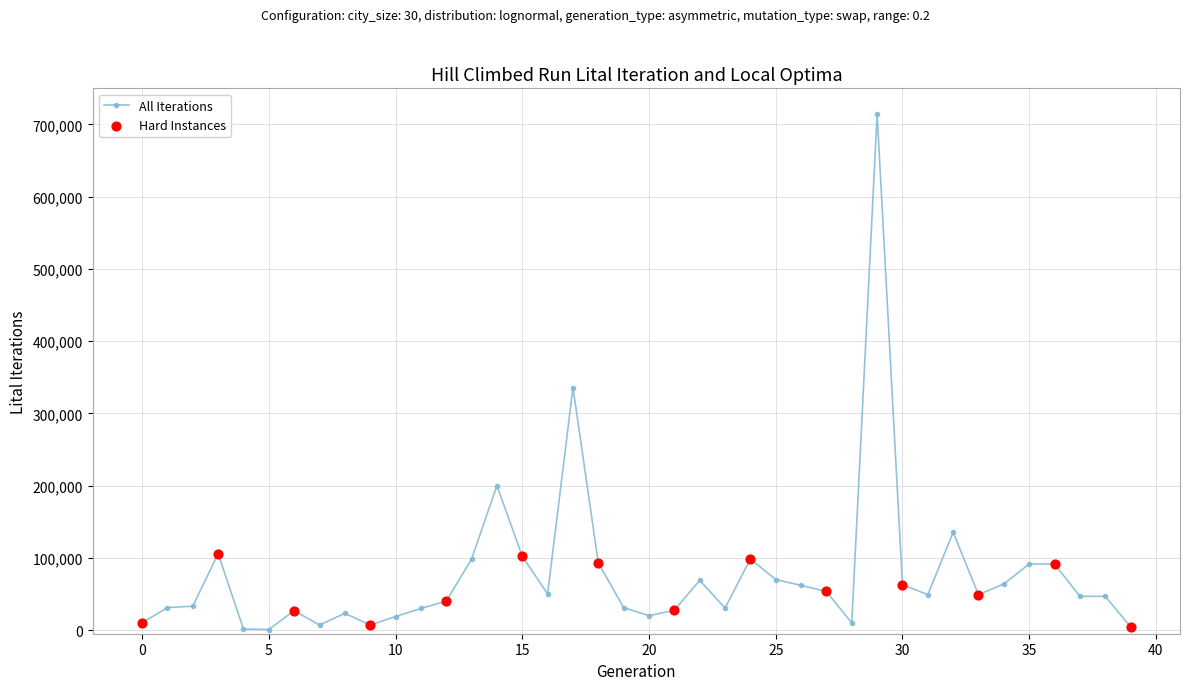

True or false: there are more than 0 points higher than both neighbors.

True